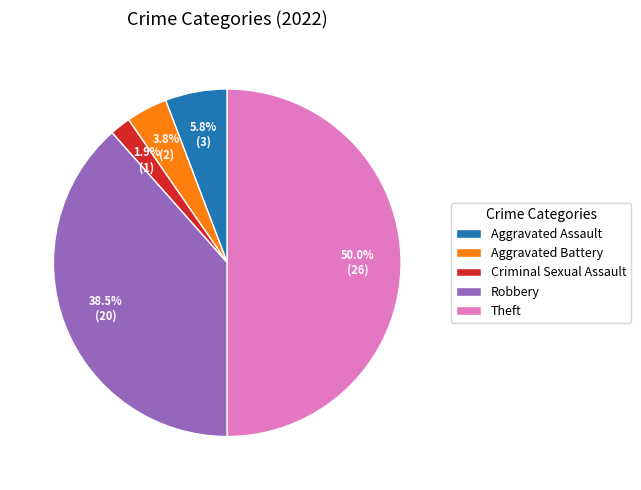

How many segments does this pie chart have?

5